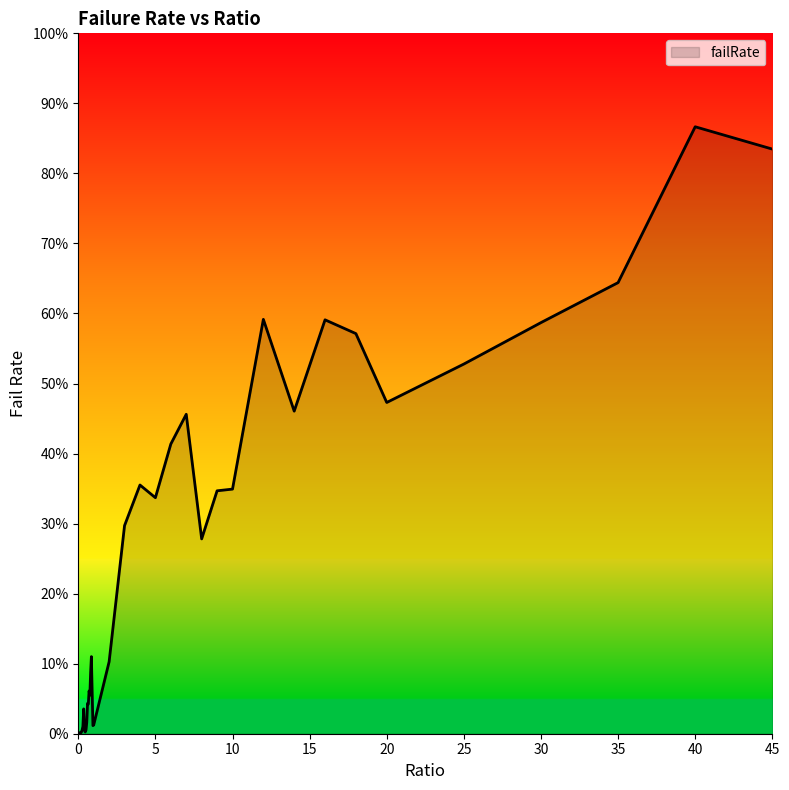

Is this an area chart (filled region under the line)?

Yes